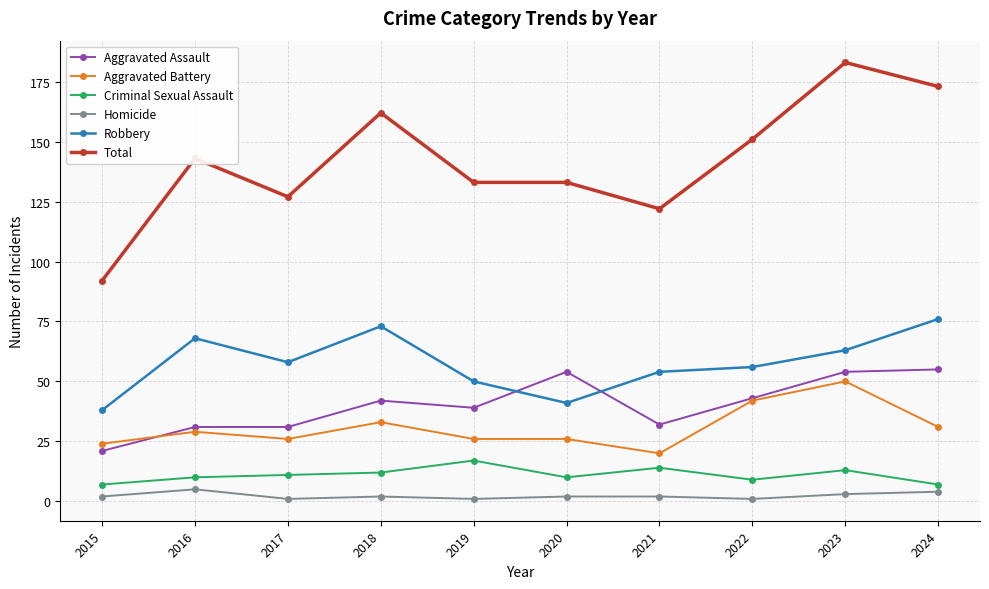

Reading left to right, what are all the values shown in this chart?

Aggravated Assault: 21	31	31	42	39	54	32	43	54	55
Aggravated Battery: 24	29	26	33	26	26	20	42	50	31
Criminal Sexual Assault: 7	10	11	12	17	10	14	9	13	7
Homicide: 2	5	1	2	1	2	2	1	3	4
Robbery: 38	68	58	73	50	41	54	56	63	76
Total: 92	143	127	162	133	133	122	151	183	173